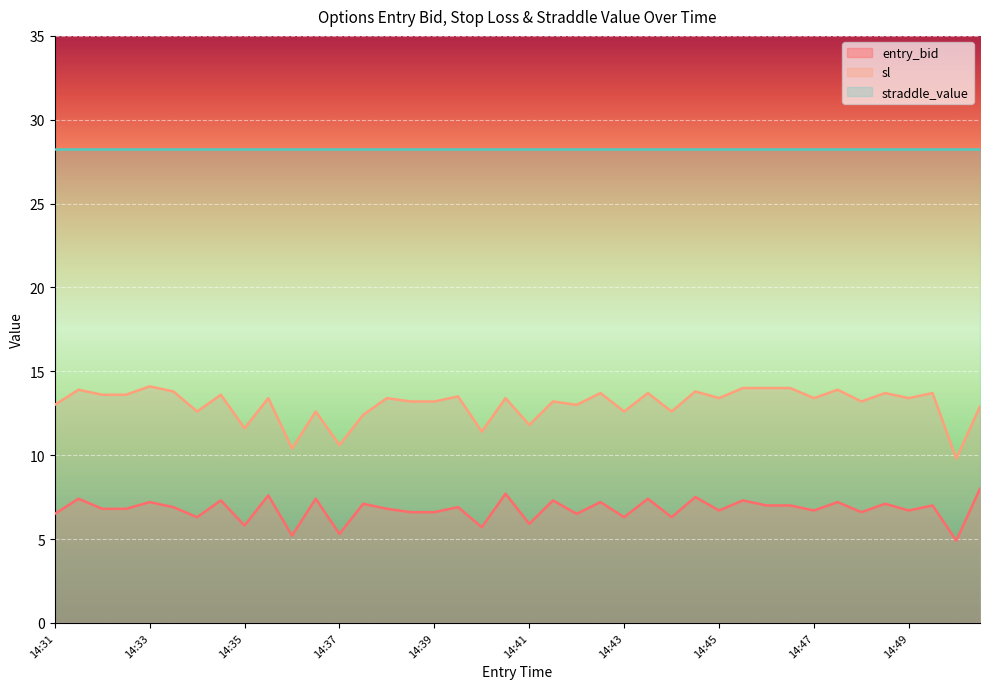

What is the difference between the sl values at 14:45 and 14:49?

0.0